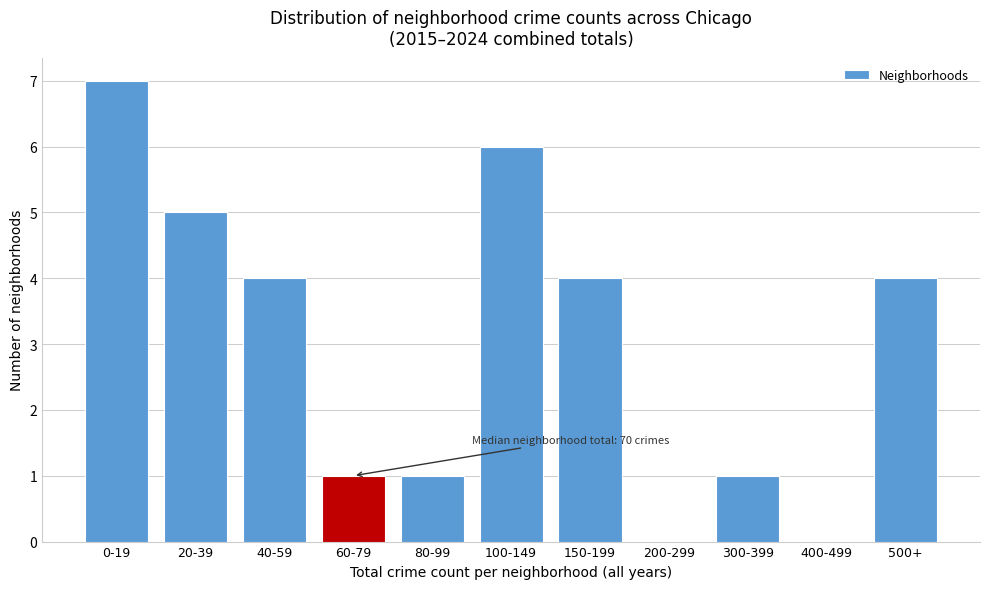

Reading left to right, extract all data points from this chart.

0-19=7	20-39=5	40-59=4	60-79=1	80-99=1	100-149=6	150-199=4	200-299=0	300-399=1	400-499=0	500+=4